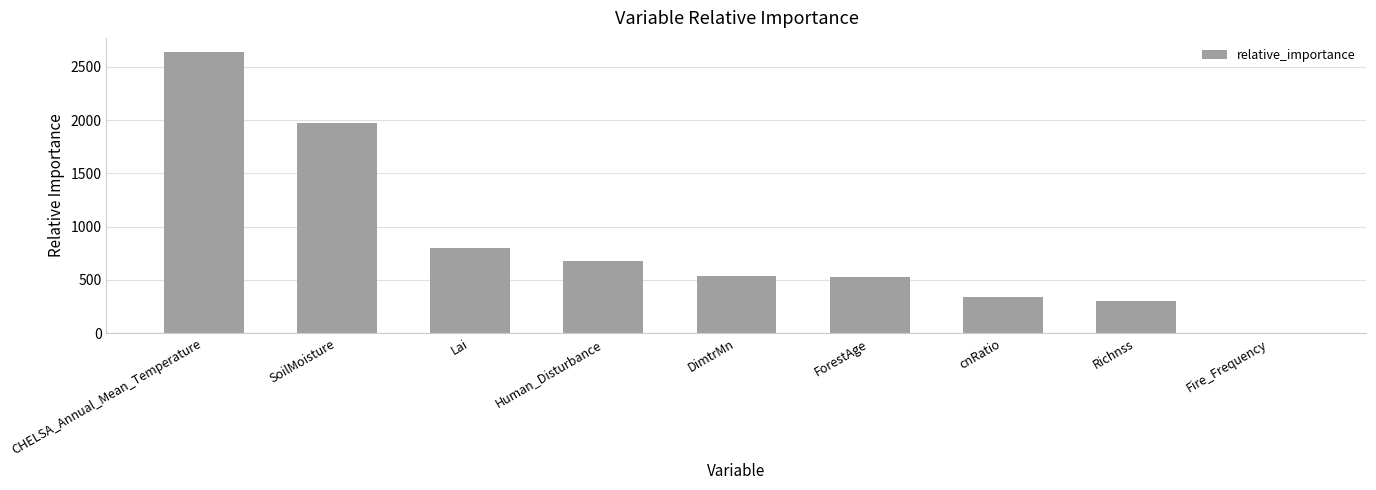

What is the greatest value displayed?

2640.5